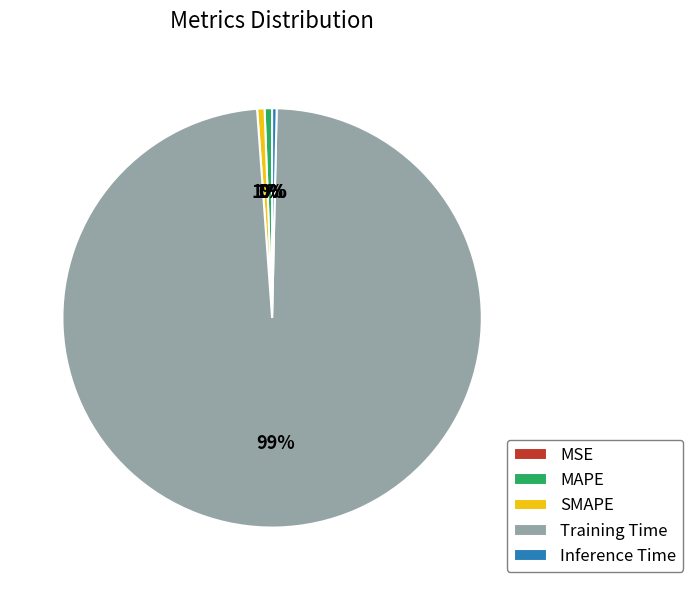

Which category accounts for the majority?

Training Time